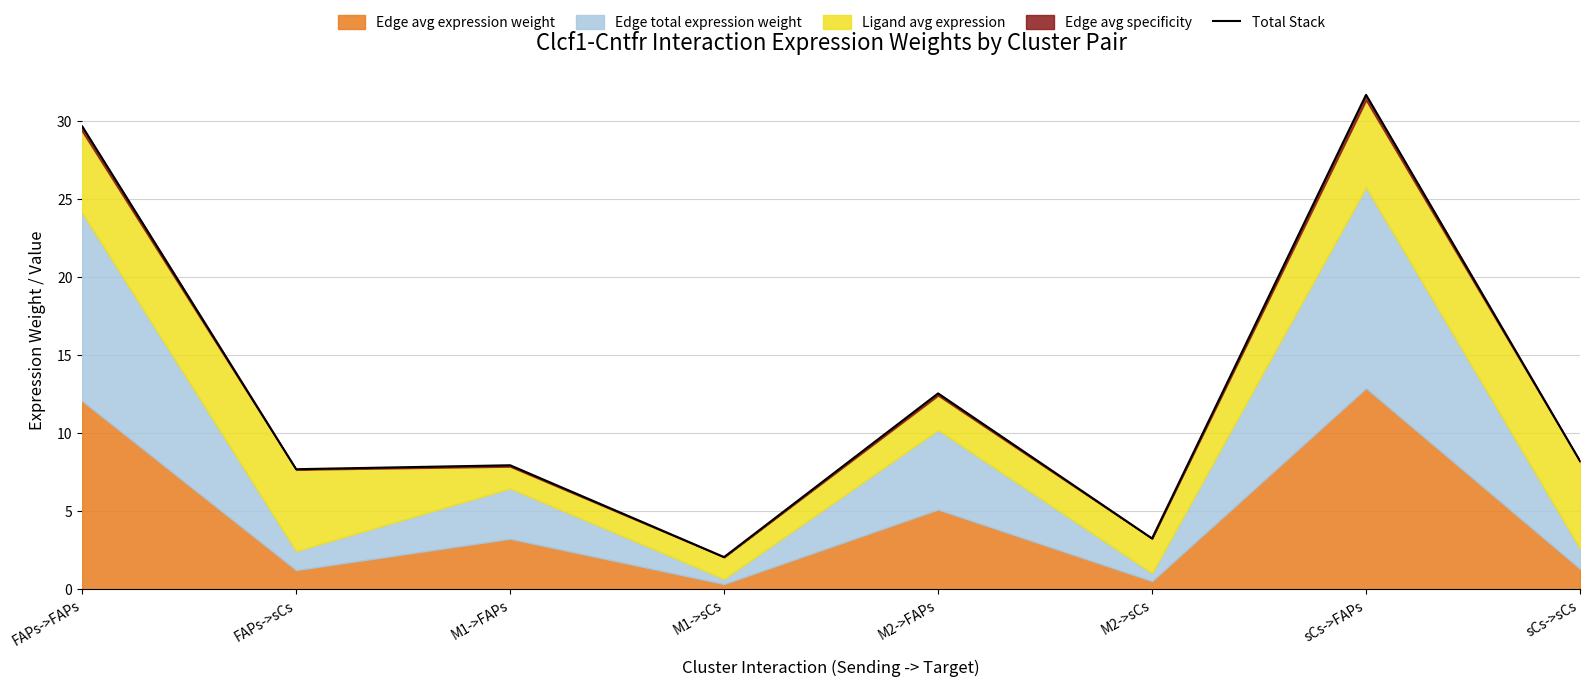

What is the maximum value shown in the chart?

31.7